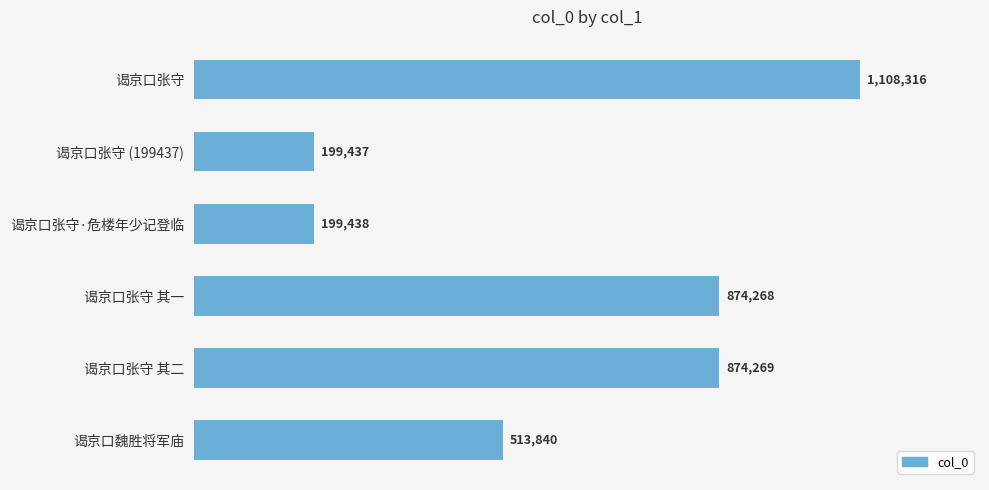

List the labels in order of value, smallest first.

谒京口张守 (199437), 谒京口张守·危楼年少记登临, 谒京口魏胜将军庙, 谒京口张守 其一, 谒京口张守 其二, 谒京口张守